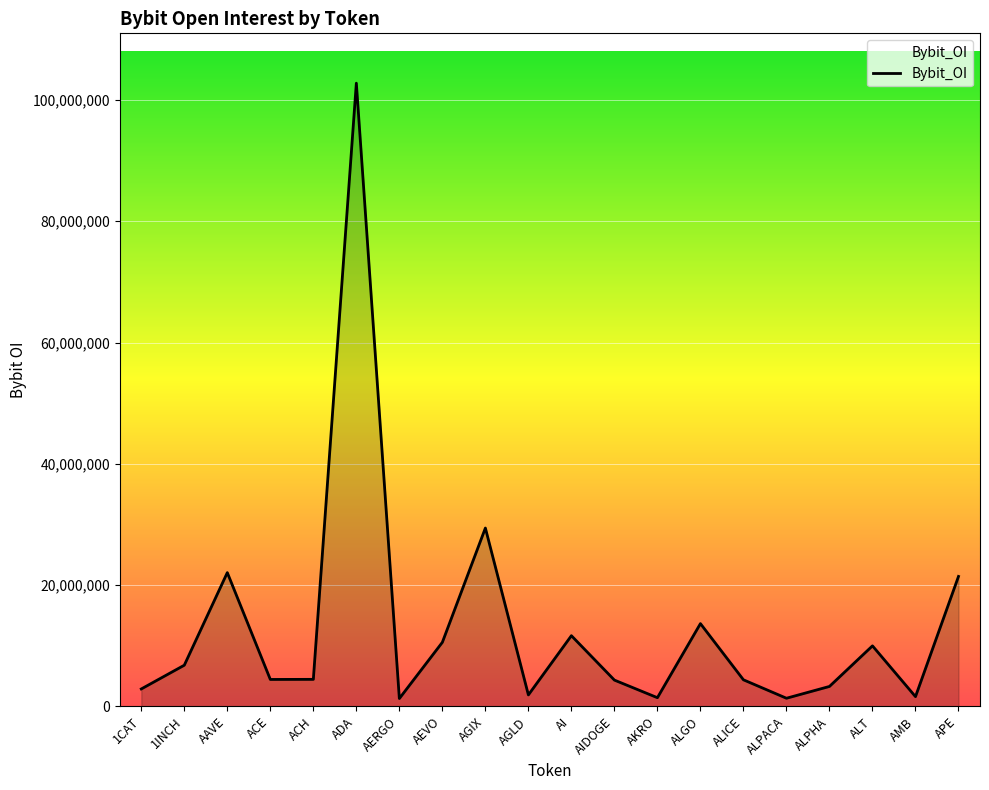

What value does the data have at AI, to the nearest 10?

11654010